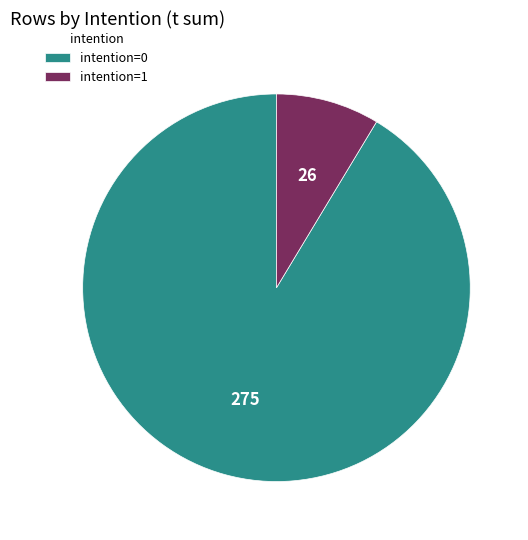

Count the number of slices in the pie.

2